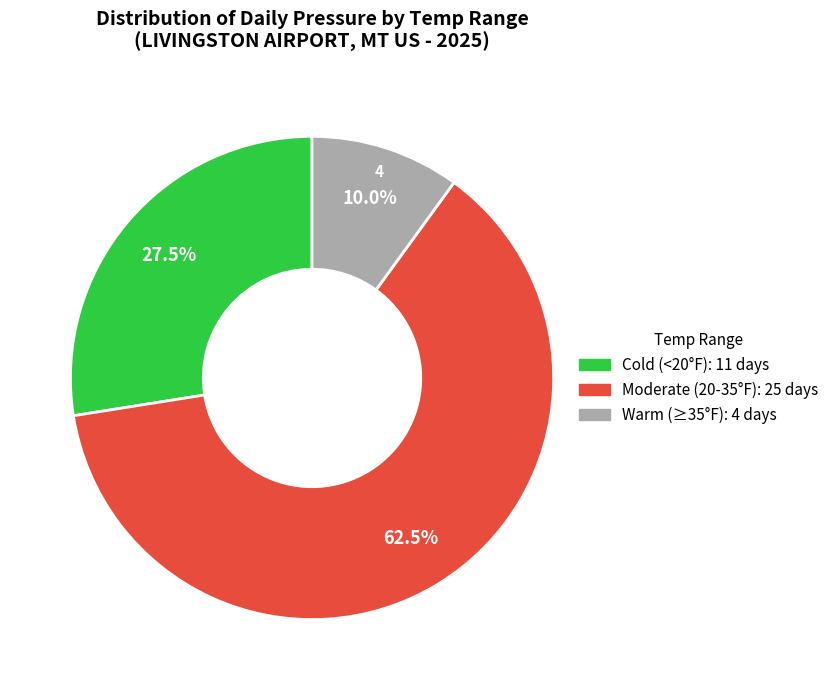

Does any single category account for the majority?

Yes